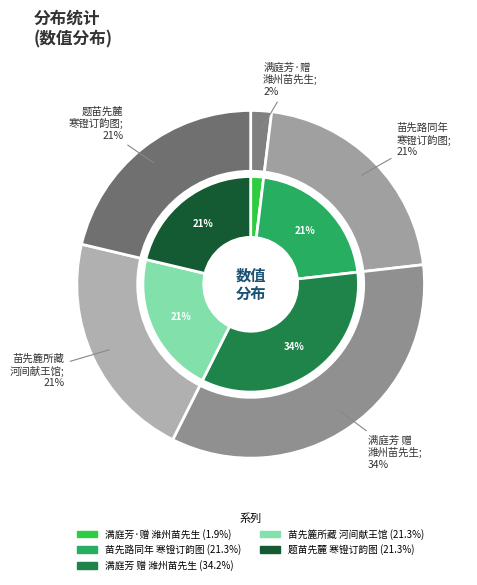

Which has a higher value, 满庭芳·赠潍州苗先生 or 题苗先麓寒镫订韵图?

题苗先麓寒镫订韵图